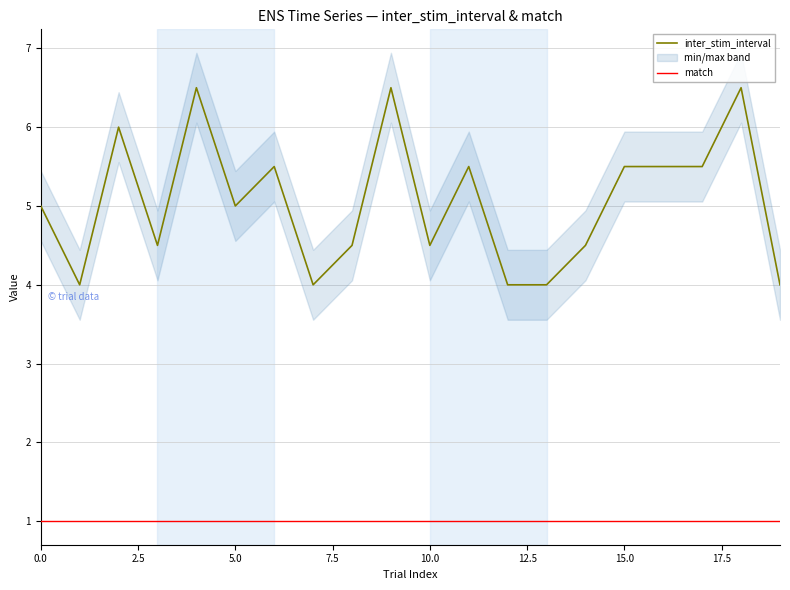

True or false: inter_stim_interval has more than 2 points higher than both neighbors.

True